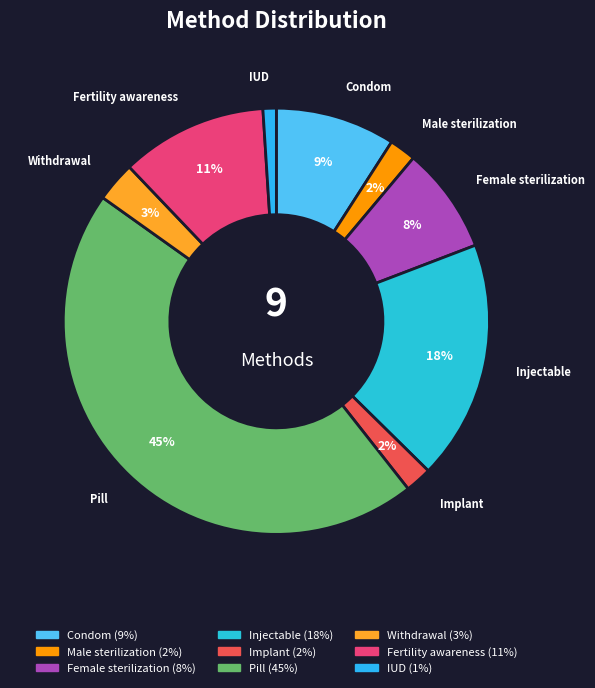

How many slices are in this pie chart?

9